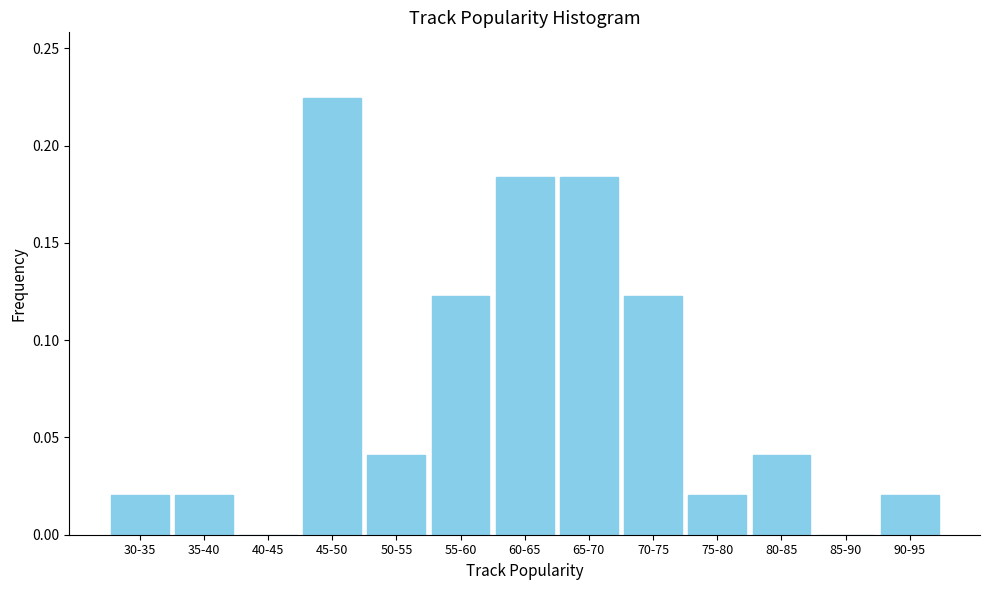

The value at 60-65 is 0.1. True or false?

False